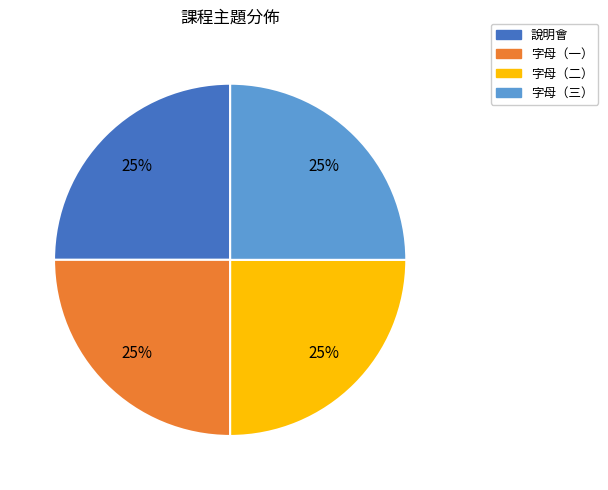

What is the ratio of the value at 說明會 to the value at 字母（二）?

1.0